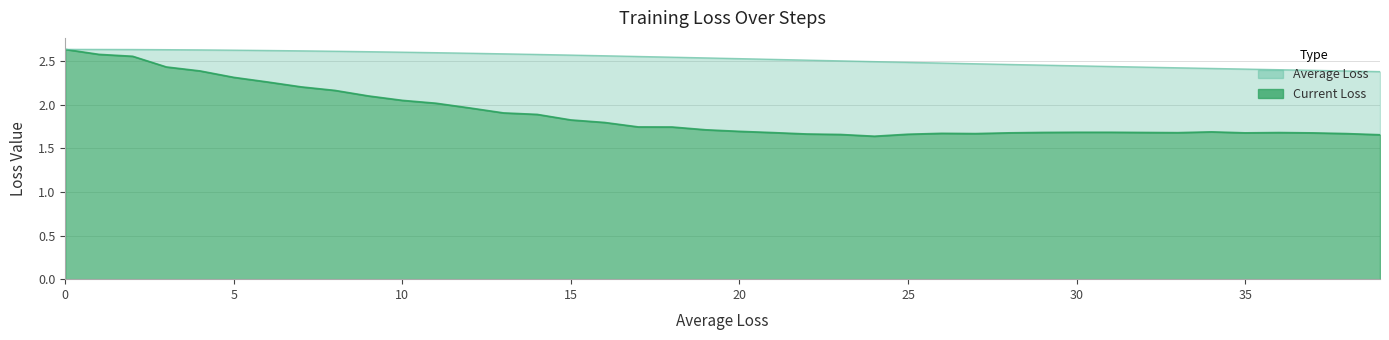

At how many categories does at least one series exceed 2?

40